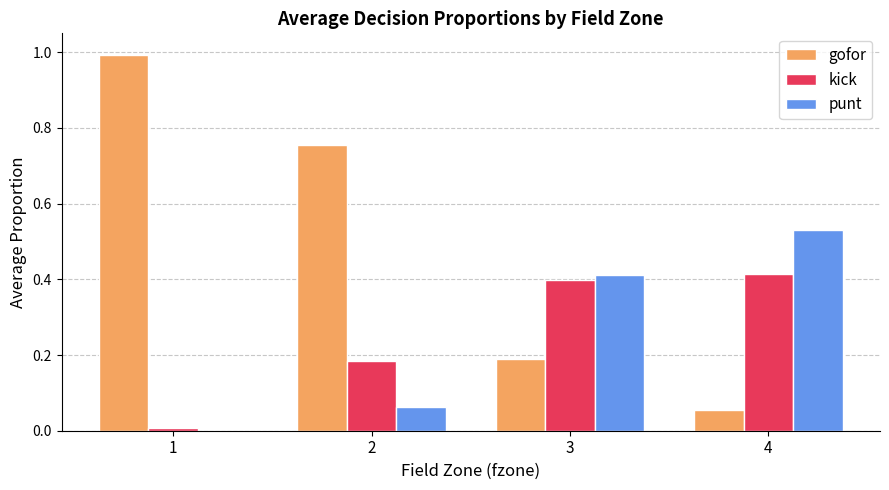

Is it true that punt equals 0.2 at 3?

False